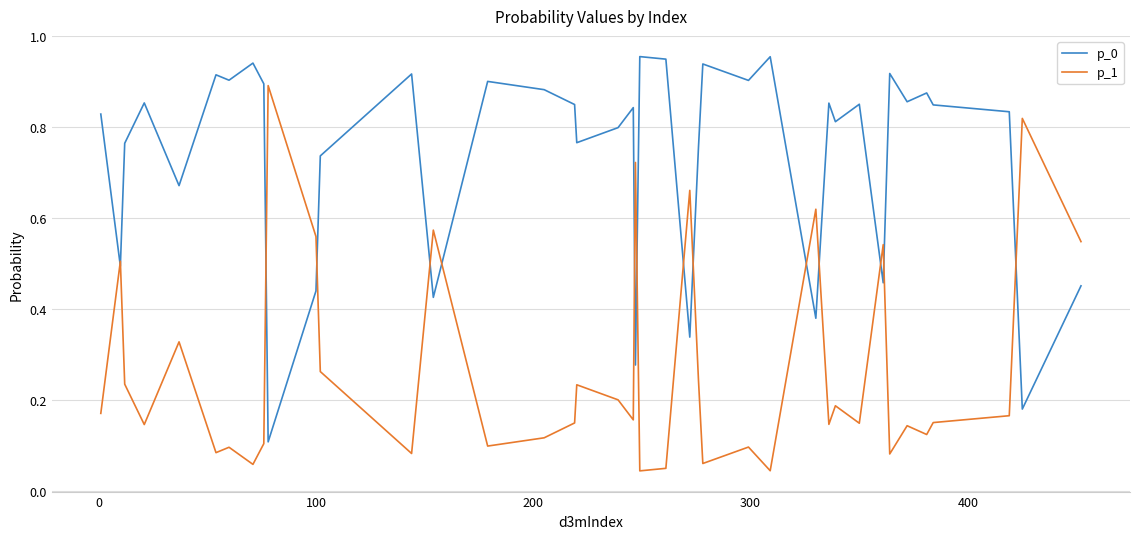

How many lines are shown in the chart?

2